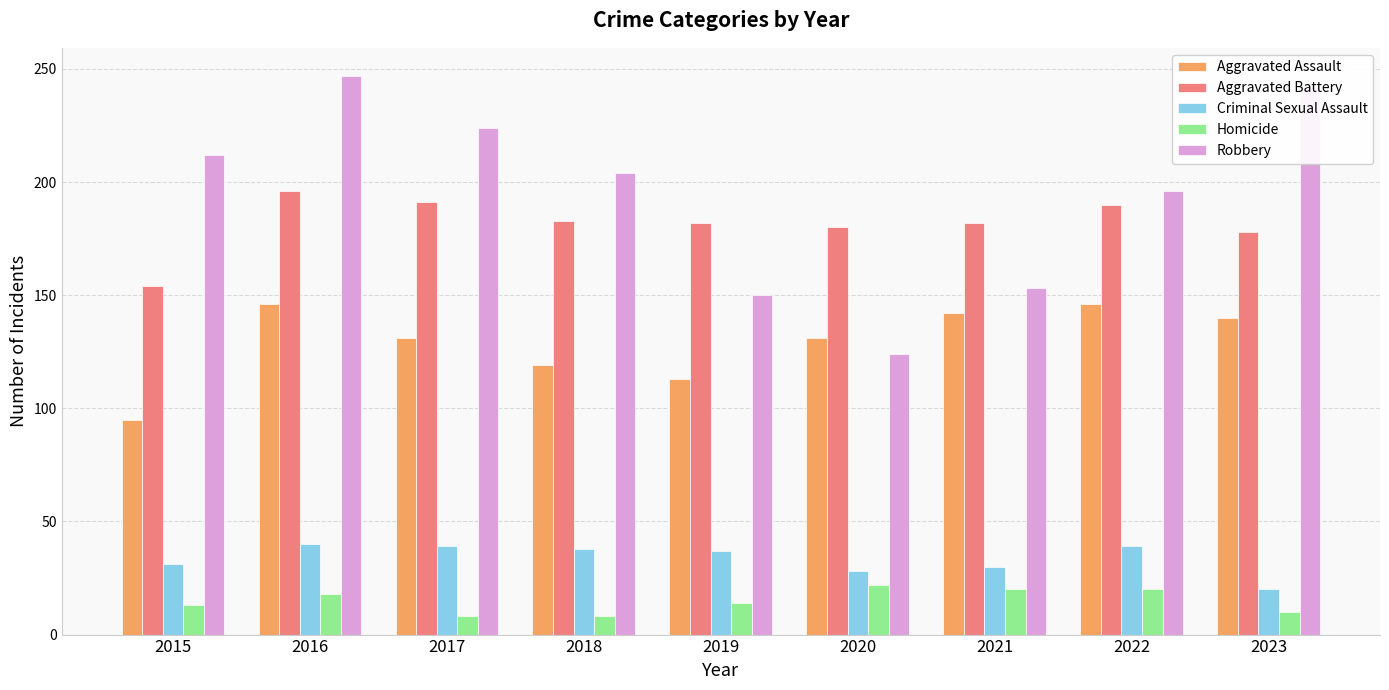

The value of Homicide at 2022 is 20. True or false?

True